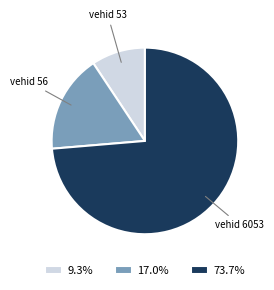

Approximately how many times larger is the value at 73.7% compared to 9.3%?

7.9